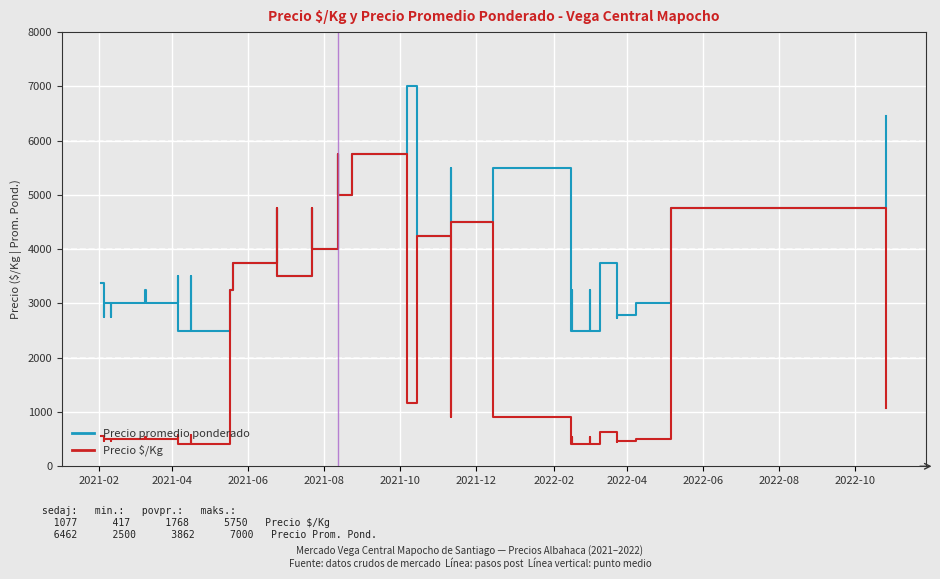

What is the smallest value displayed?

417